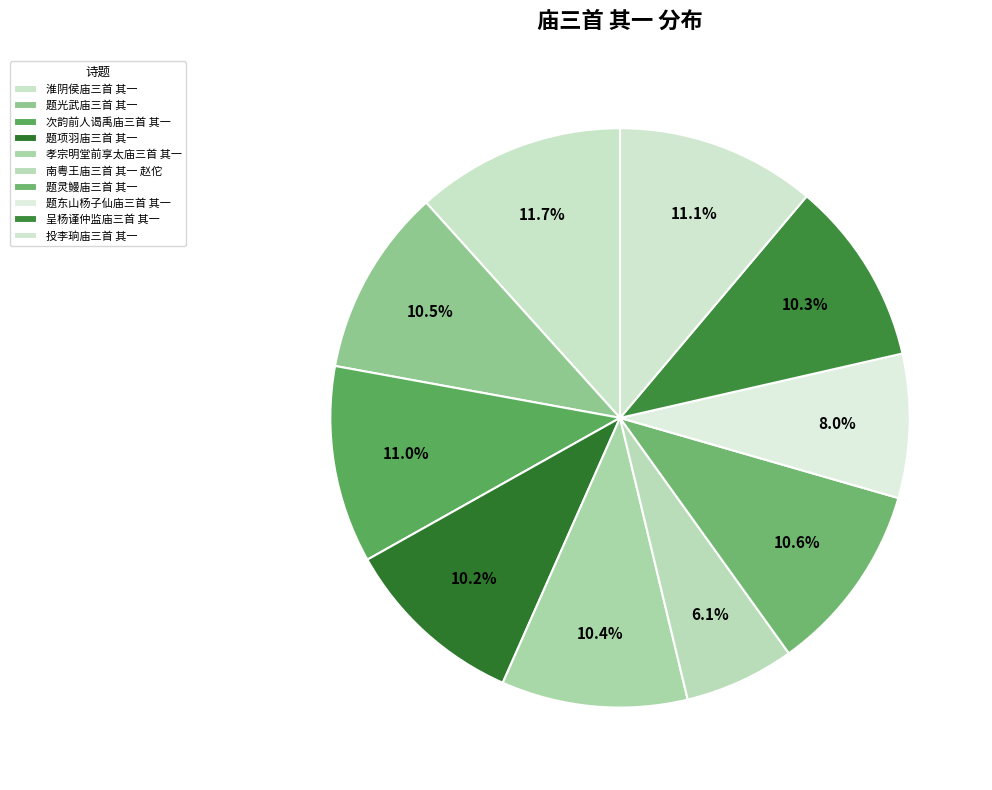

Is it true that 呈杨谨仲监庙三首 其一 is 17% of the pie?

False